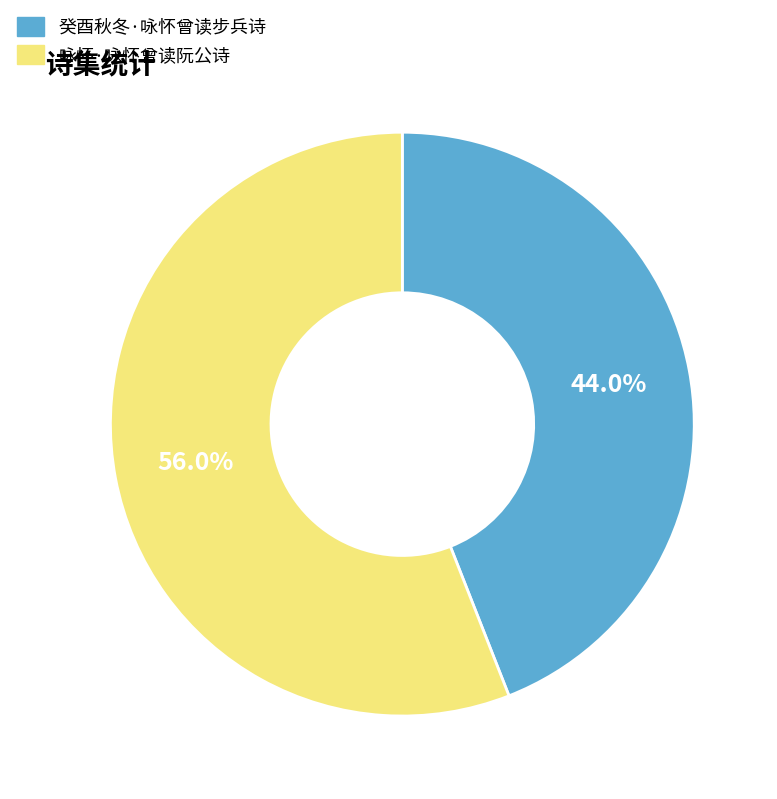

Is it true that 癸酉秋冬·咏怀曾读步兵诗 is 30% of the pie?

False